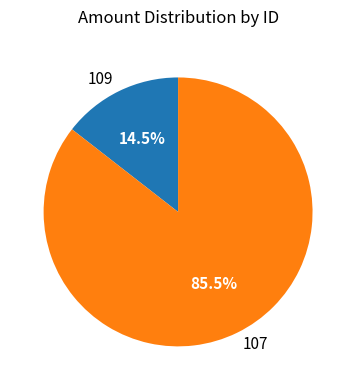

What is the smallest slice in the pie chart?

109